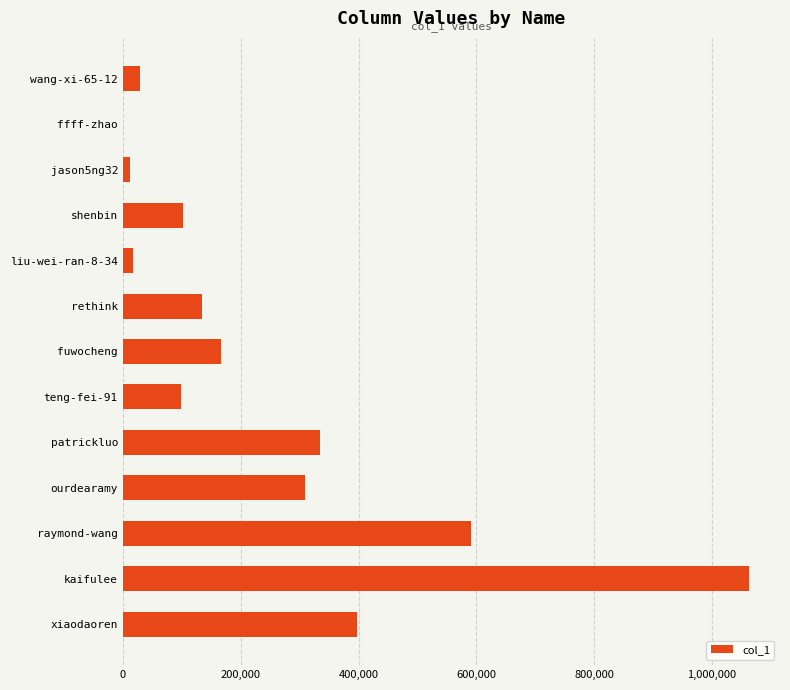

What is the sum of the values at fuwocheng and xiaodaoren?

563523